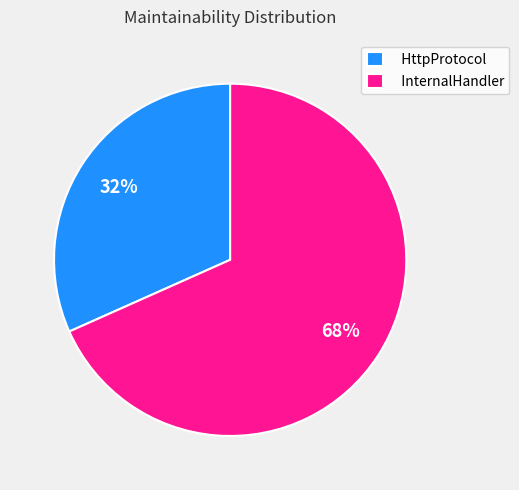

How many segments does this pie chart have?

2